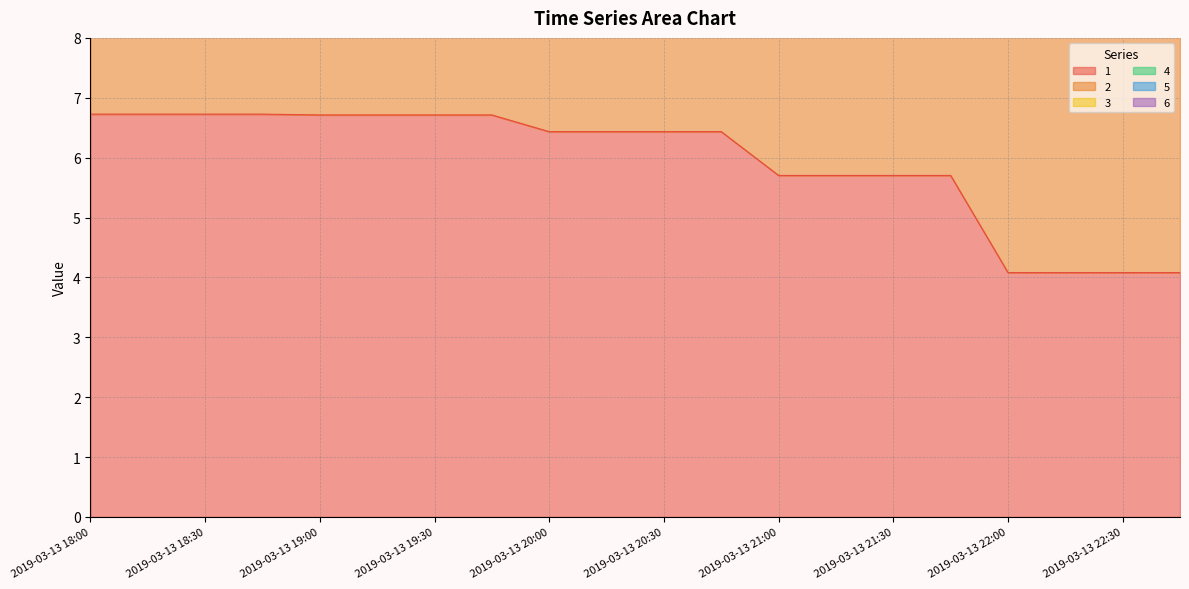

Between 2019-03-13 18:15 and 2019-03-13 21:45, which series saw the biggest shift?

3